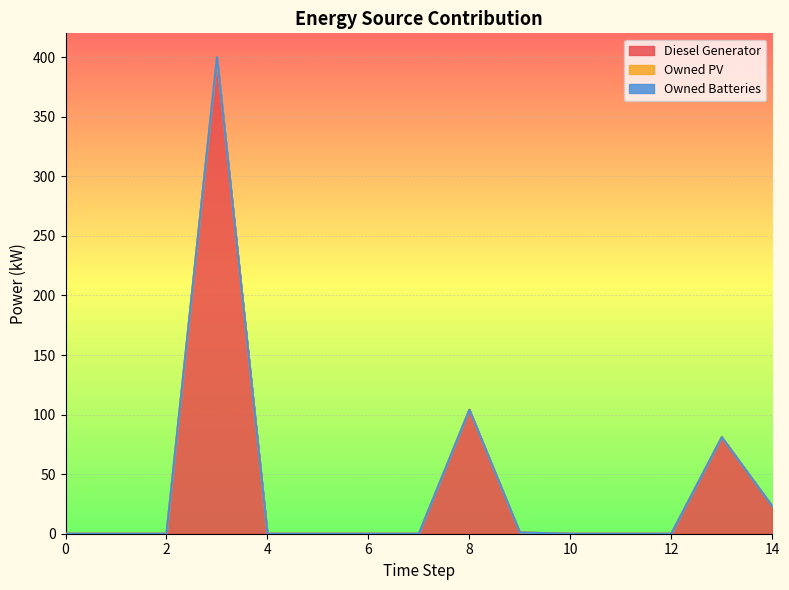

The value of Diesel Generator at 7 is 249. True or false?

False